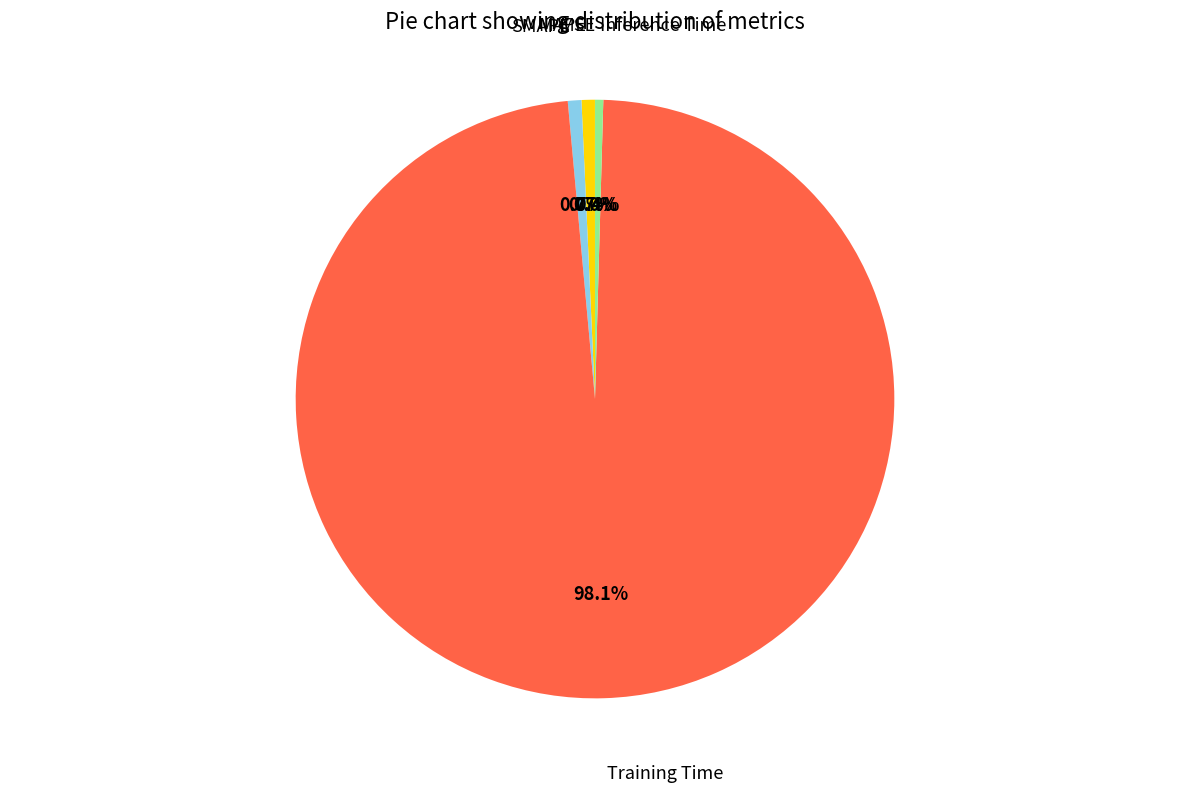

Which category has the biggest portion of the pie?

Training Time